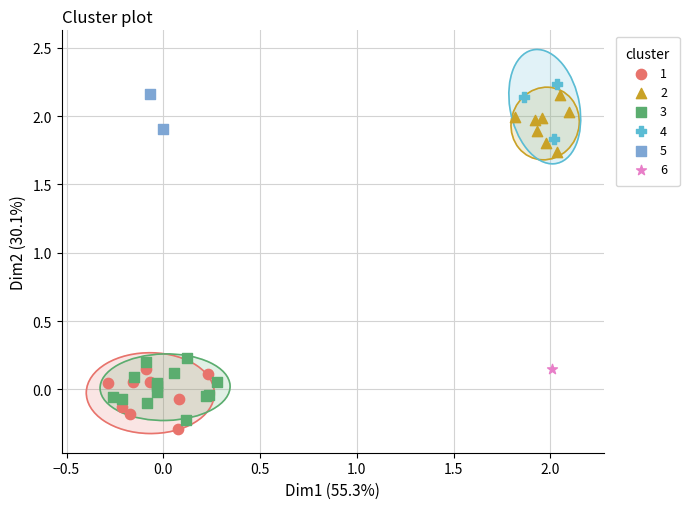

Which series contains the highest Y value?

4